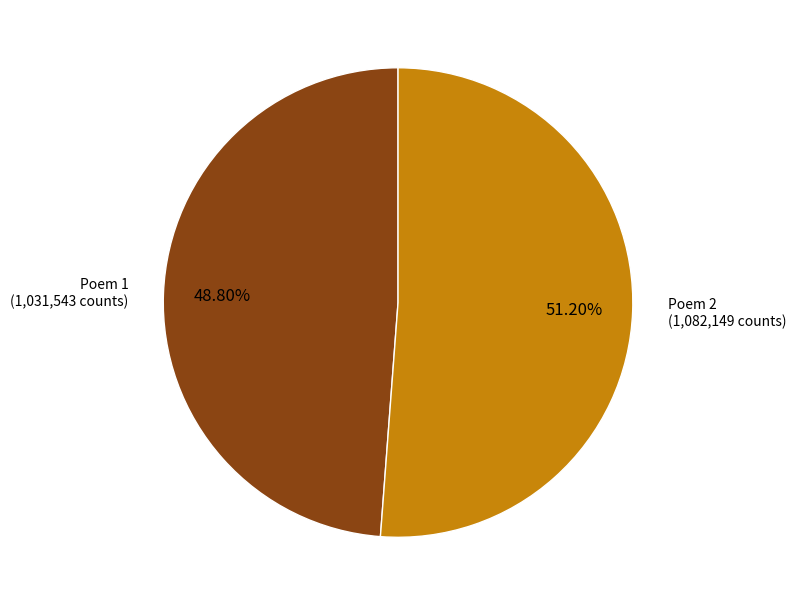

Does any single category account for the majority?

Yes